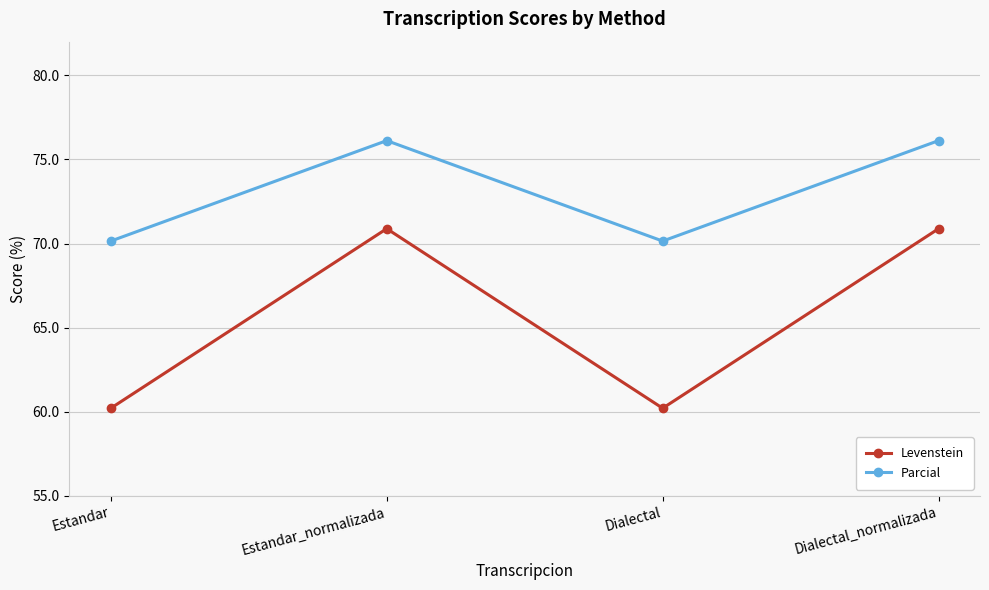

At how many categories does at least one series exceed 71?

2